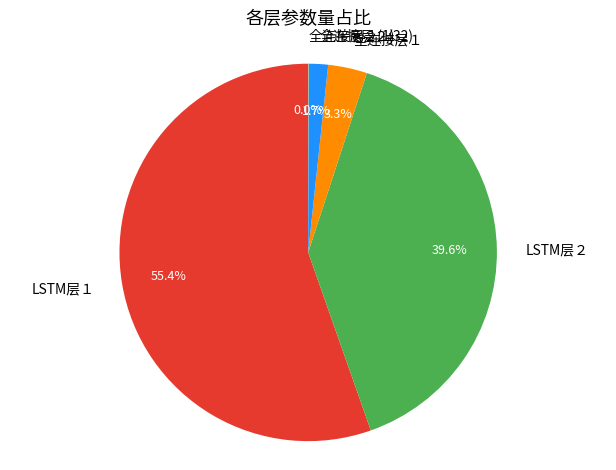

What is the largest slice in the pie chart?

LSTM层１